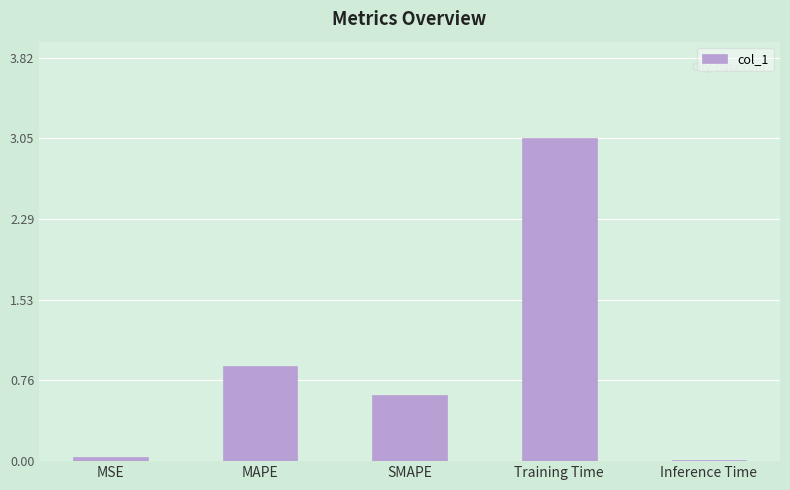

What is the sum of all values?

4.6